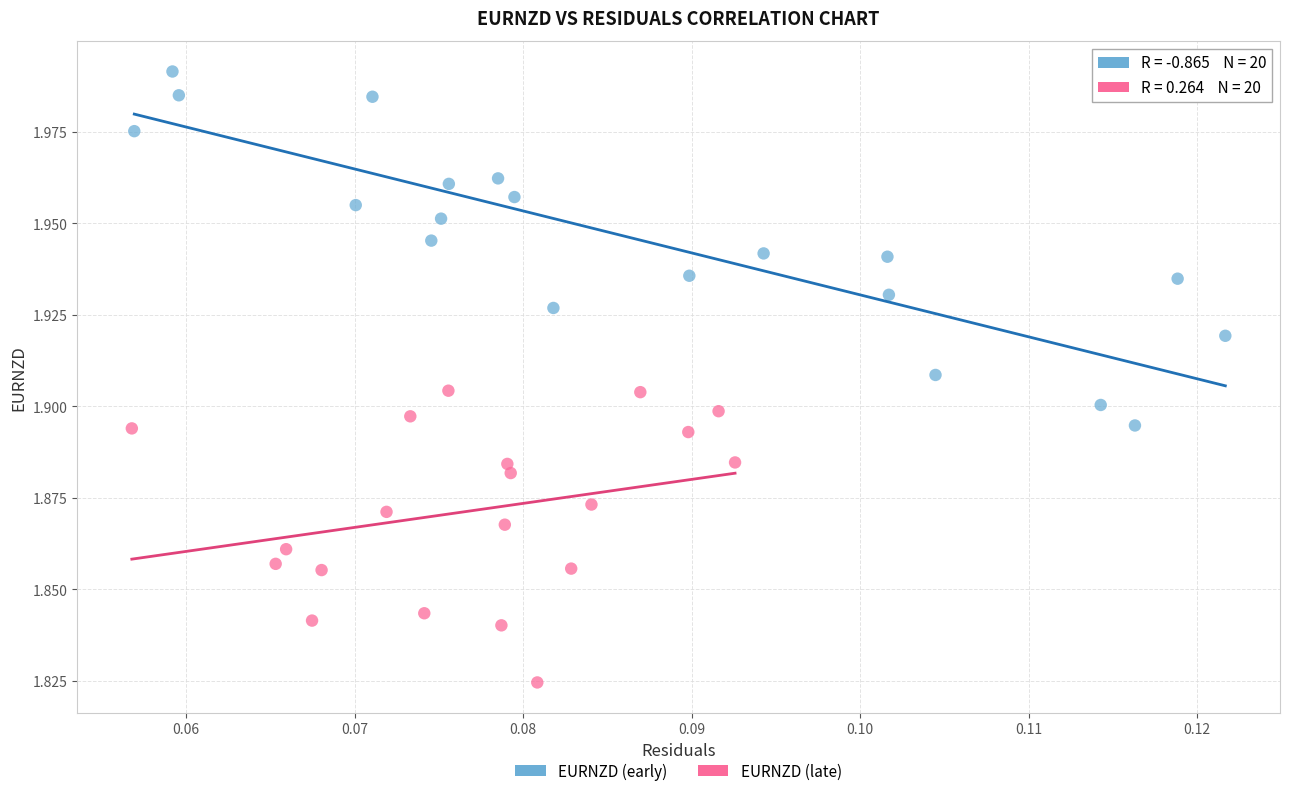

Which series contains the lowest Y value?

EURNZD (late)